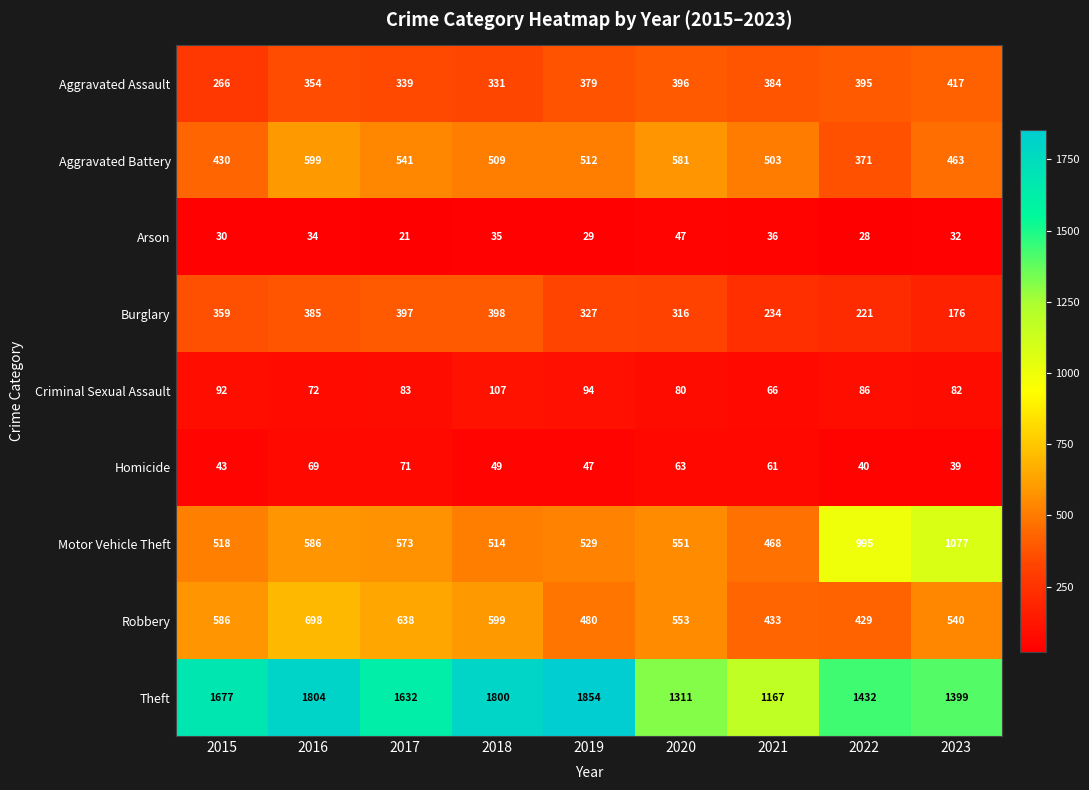

Is it true that Criminal Sexual Assault equals 98 at 2016?

False